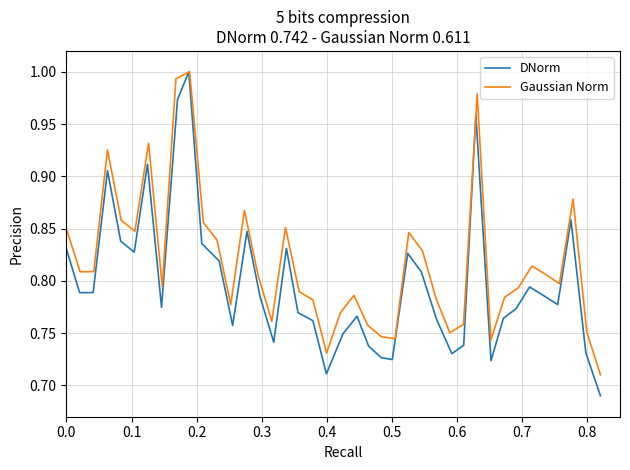

Which series has the largest range (max minus min)?

DNorm